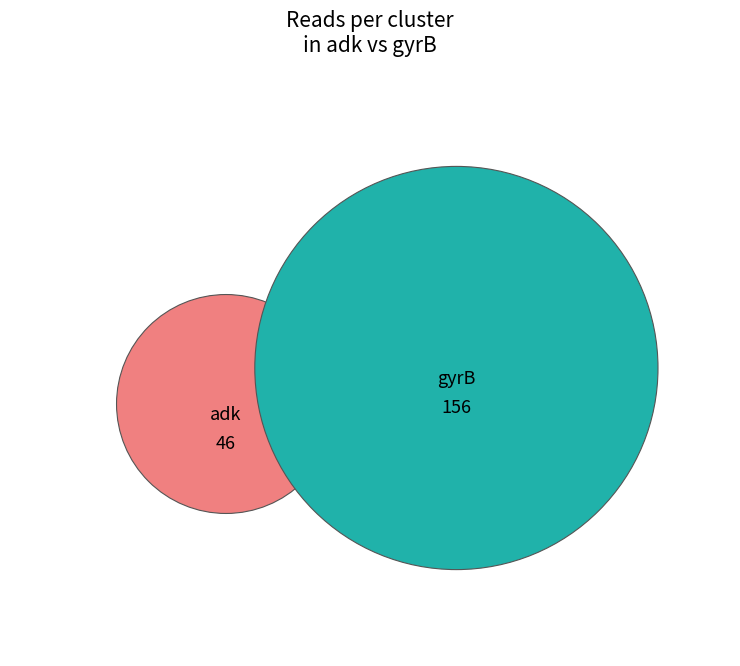

Which slice is the largest?

gyrB